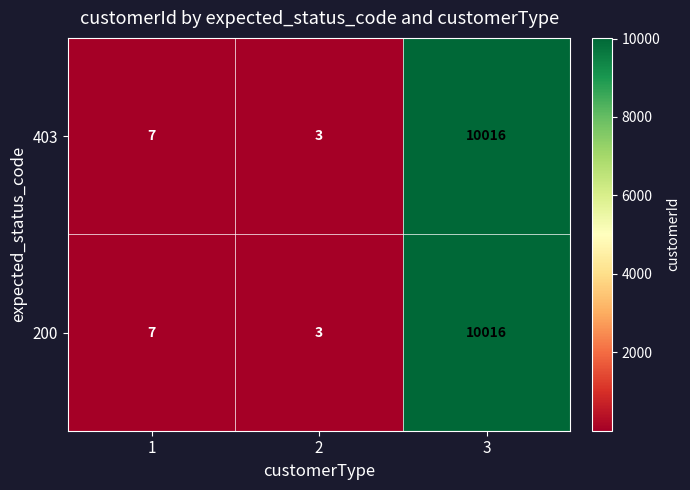

What is the greatest value displayed?

10016